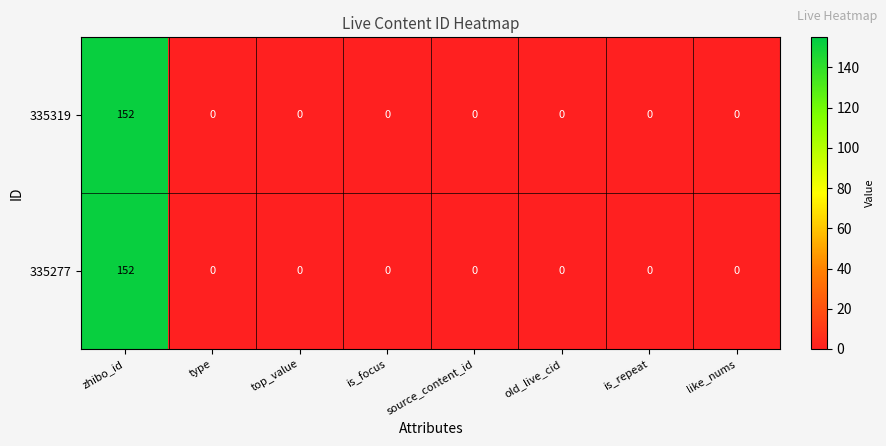

At which category is the sum across all series the highest?

zhibo_id